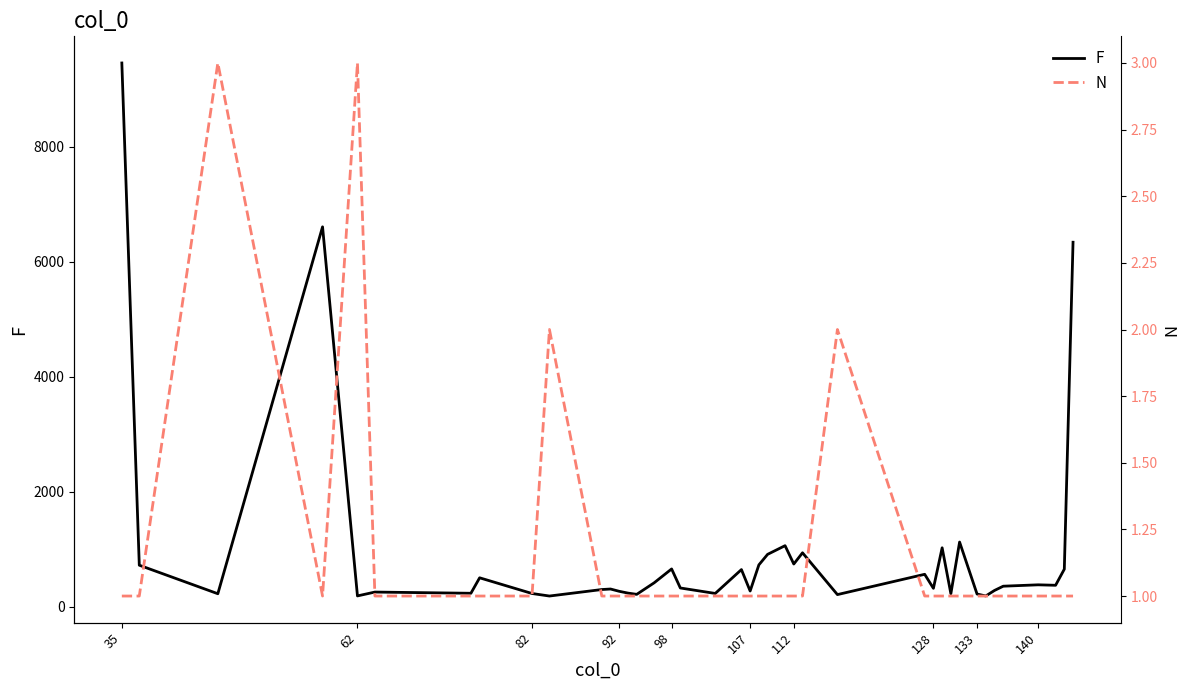

Reading right to left, extract all data points from this chart.

F: 6340	653	373	381	357	283	187	221	1125	227	1025	320	564	211	938	743	1062	911	728	273	646	231	326	657	416	215	237	268	308	299	186	230	503	234	255	188	6608	226	722	9458
N: 1	1	1	1	1	1	1	1	1	1	1	1	1	2	1	1	1	1	1	1	1	1	1	1	1	1	1	1	1	1	2	1	1	1	1	3	1	3	1	1